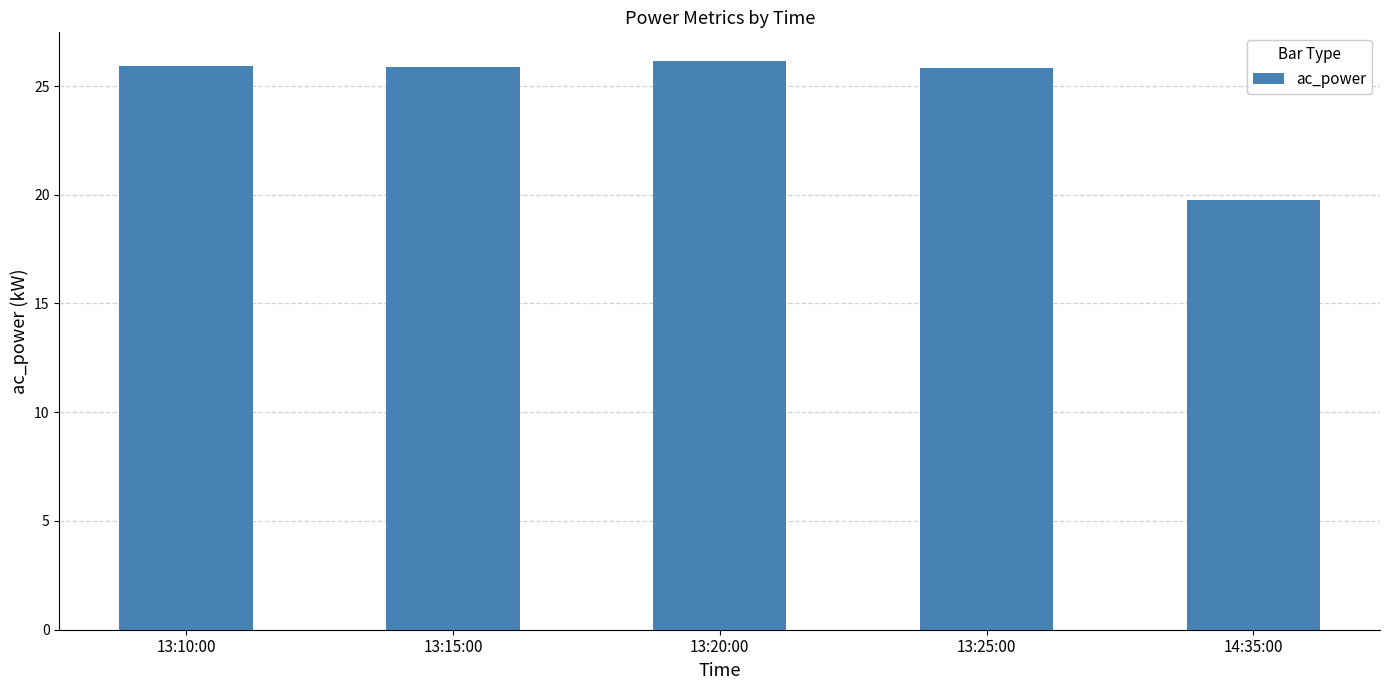

The chart shows a value of 19.8 at 14:35:00. True or false?

True